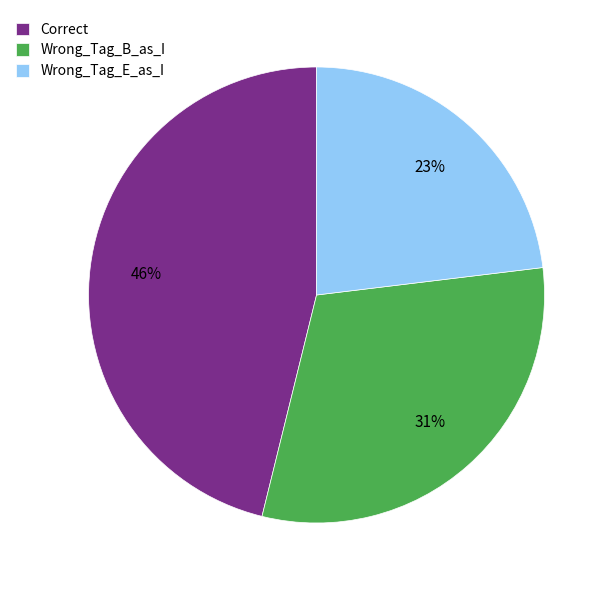

To the nearest percent, what portion does Correct represent?

46%